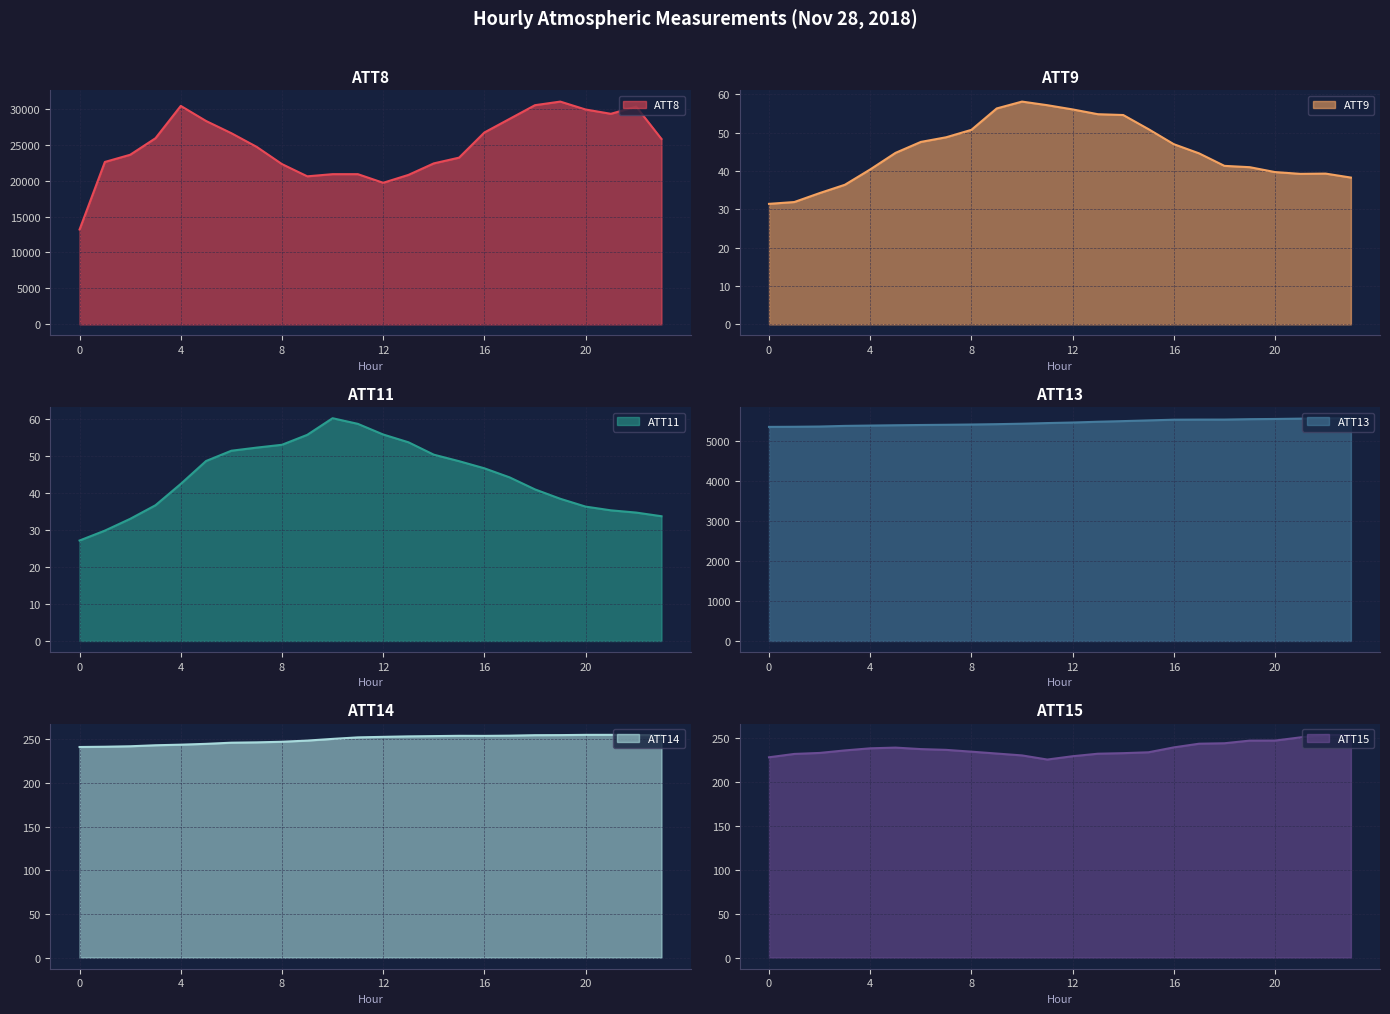

What is the value of the ATT13 point at the 22nd from the left?

5546.6